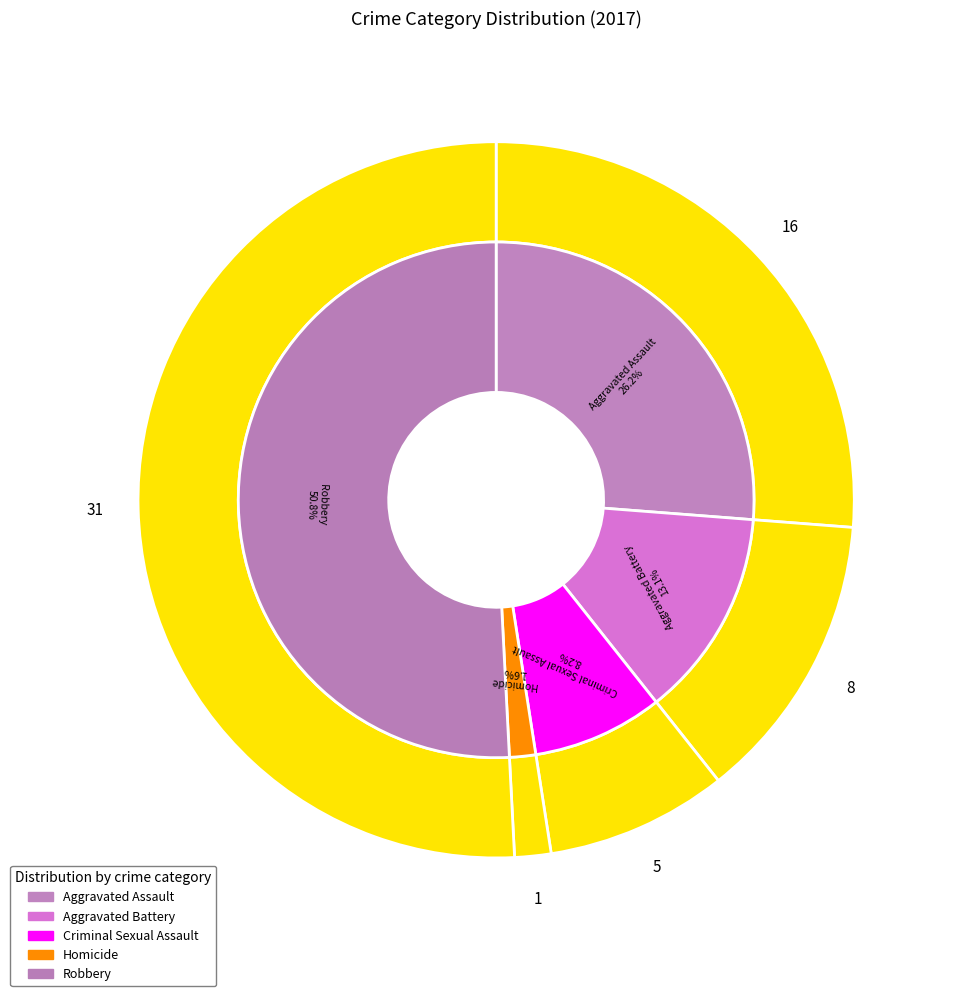

What is the smallest slice in the pie chart?

Homicide